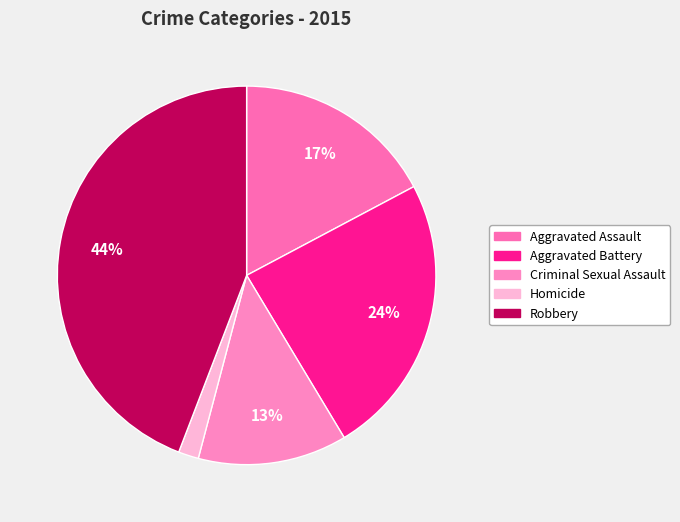

To the nearest percent, what is the difference between the Aggravated Battery and Homicide slice percentages?

22%